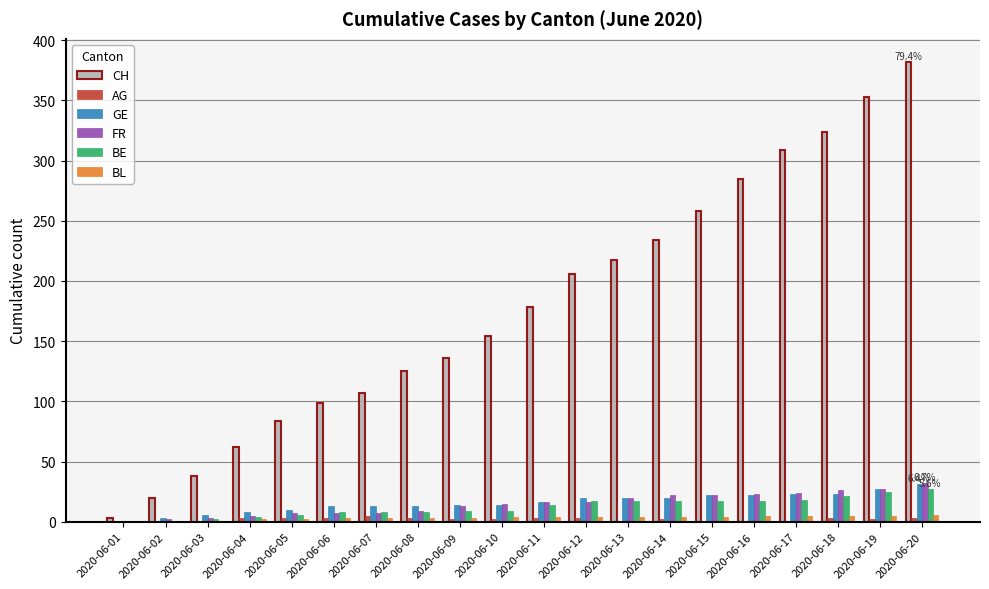

What is the sum of all CH values?

3574